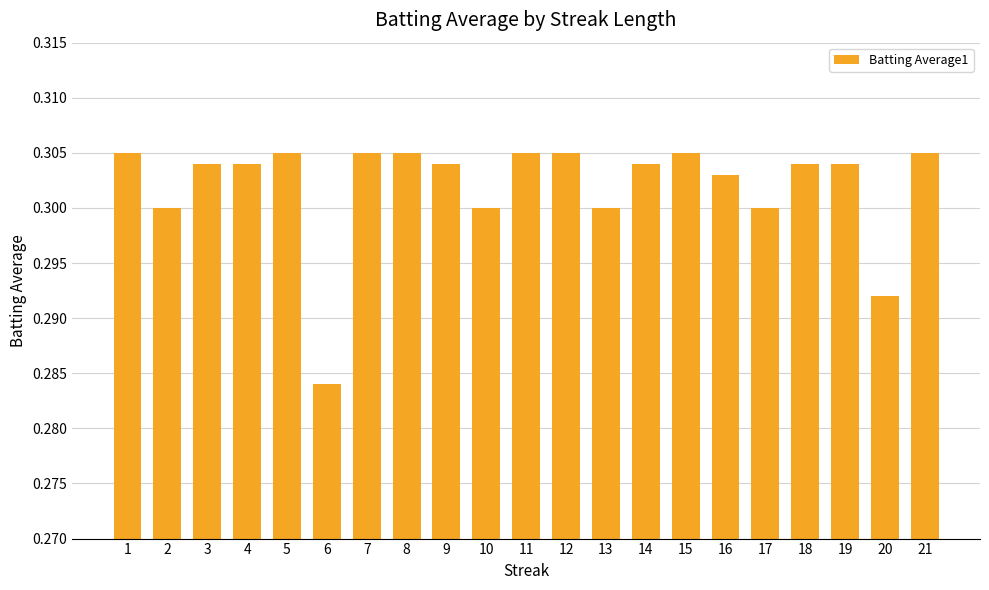

How many values are between 0 and 1?

21